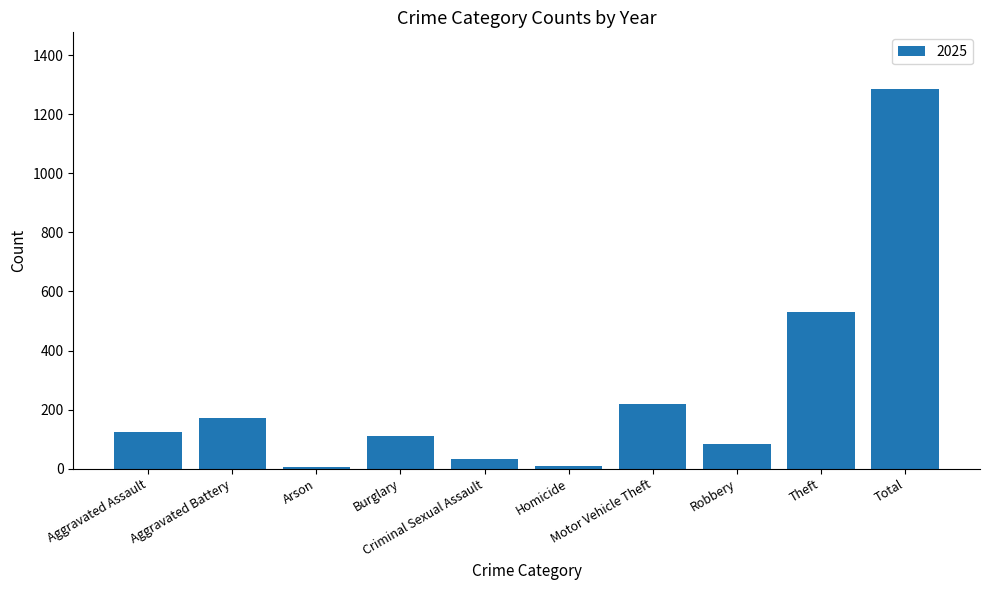

What is the greatest value displayed?

1285